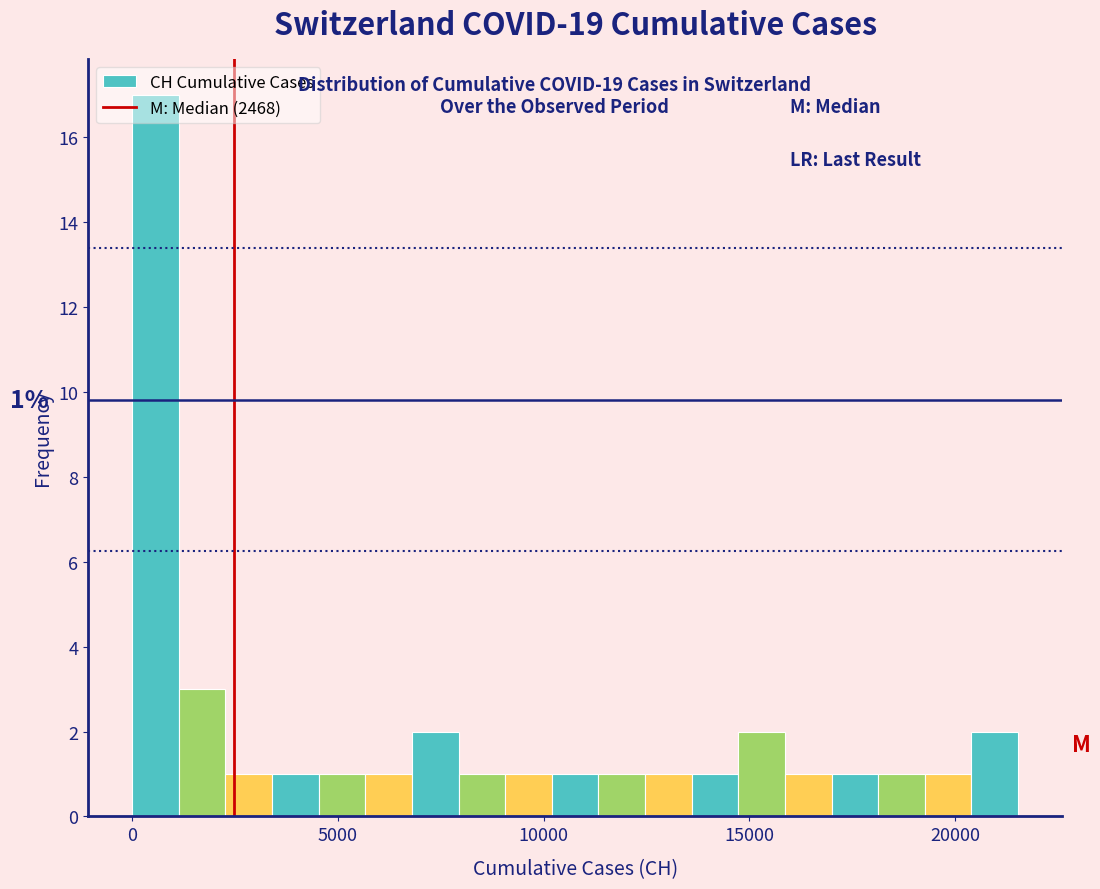

Around what value on the x-axis is the tallest bar? Give the approximate position of its centre, as read against the axis.

500